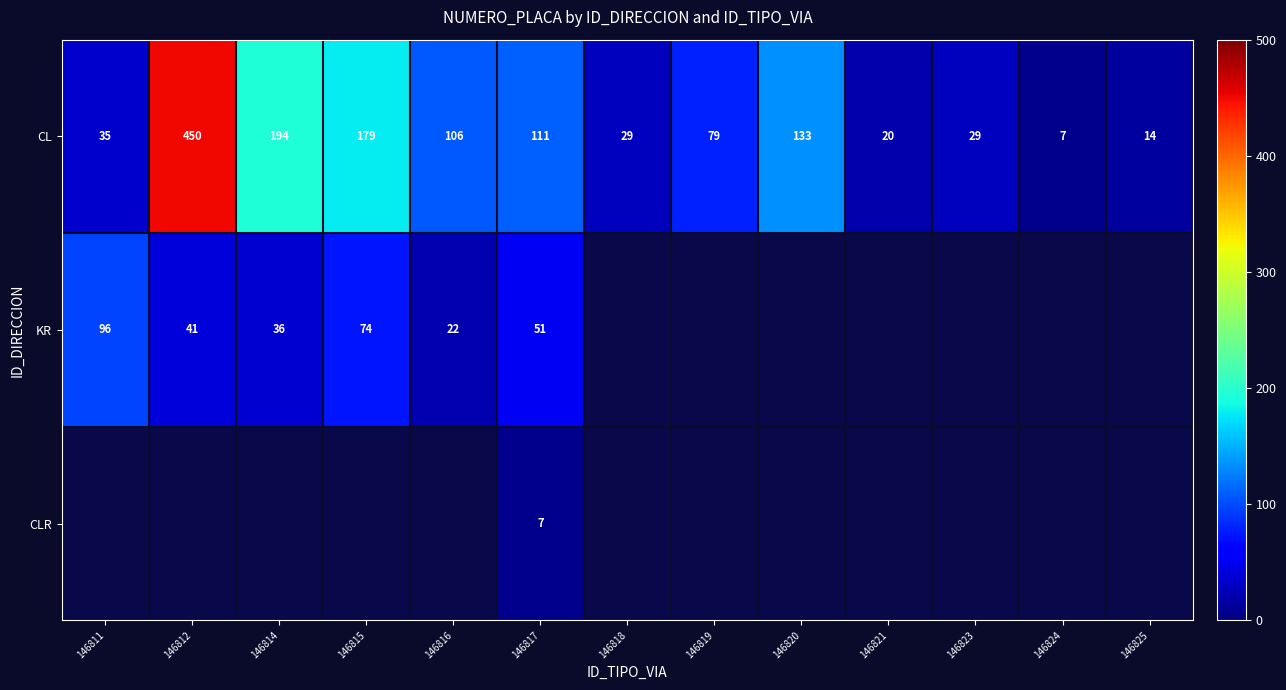

How many distinct data groups are displayed?

3